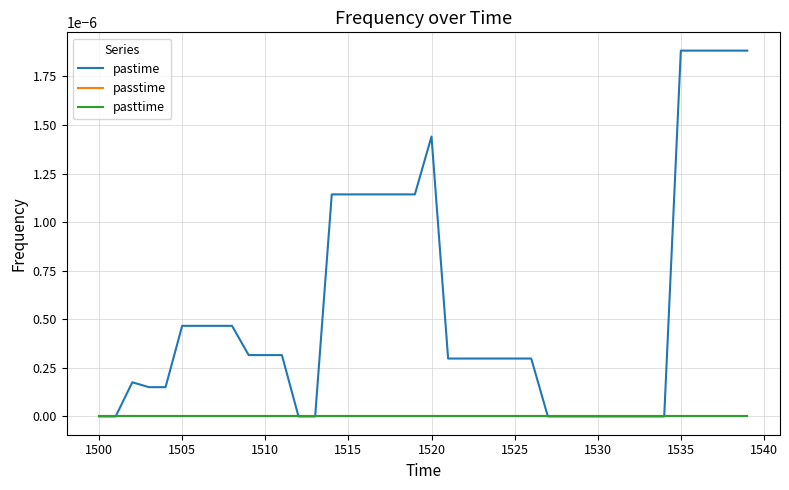

Does the chart display data point markers on the line(s)?

No